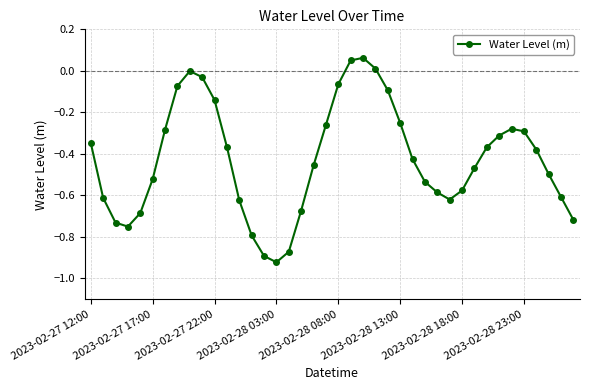

How many interior local peaks (higher than both neighbors) does the data have?

3